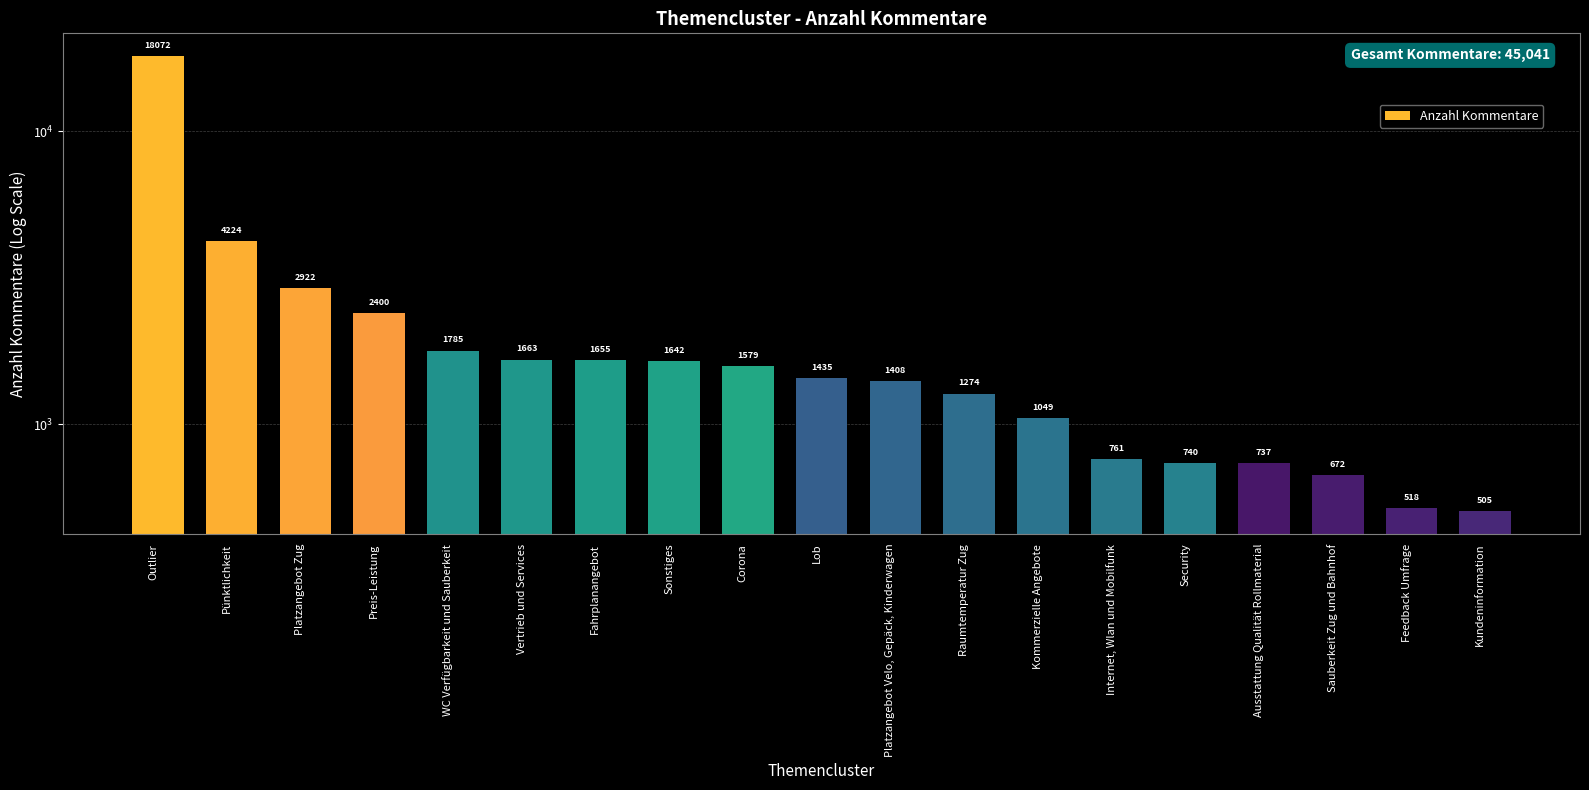

At which label is the value closest to 9288?

Pünktlichkeit